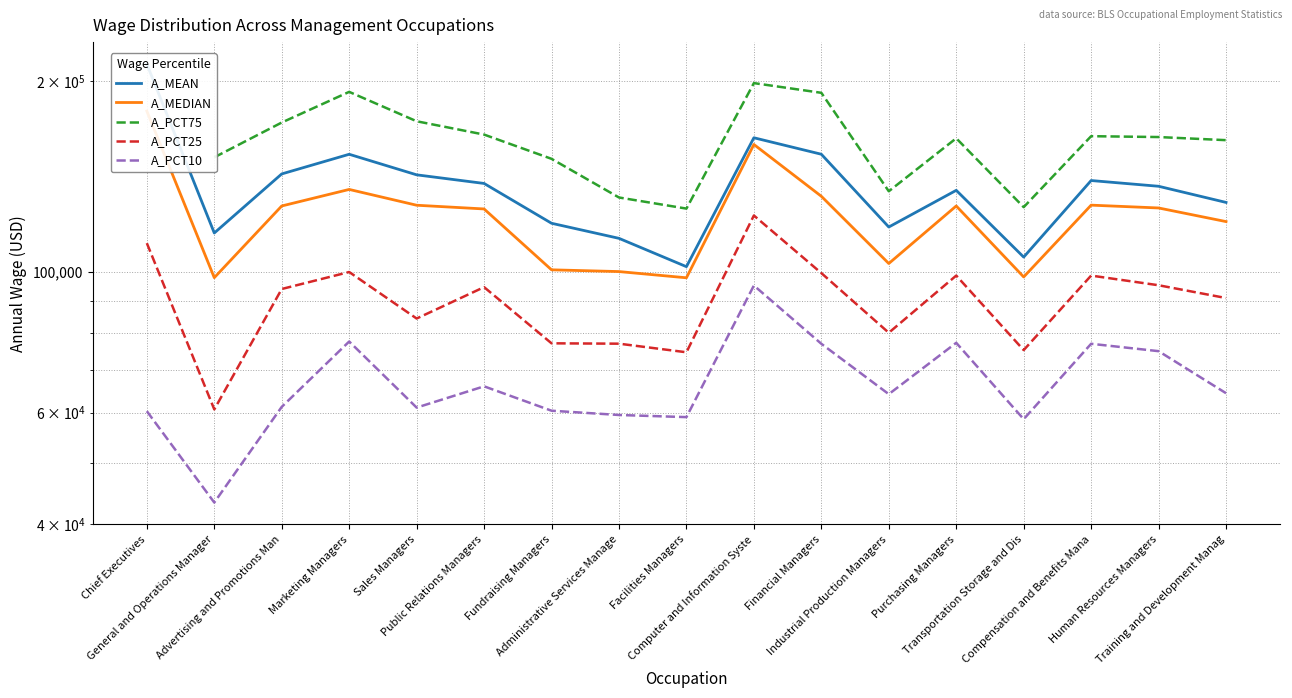

Where is the first local maximum for A_PCT25?

Marketing Managers